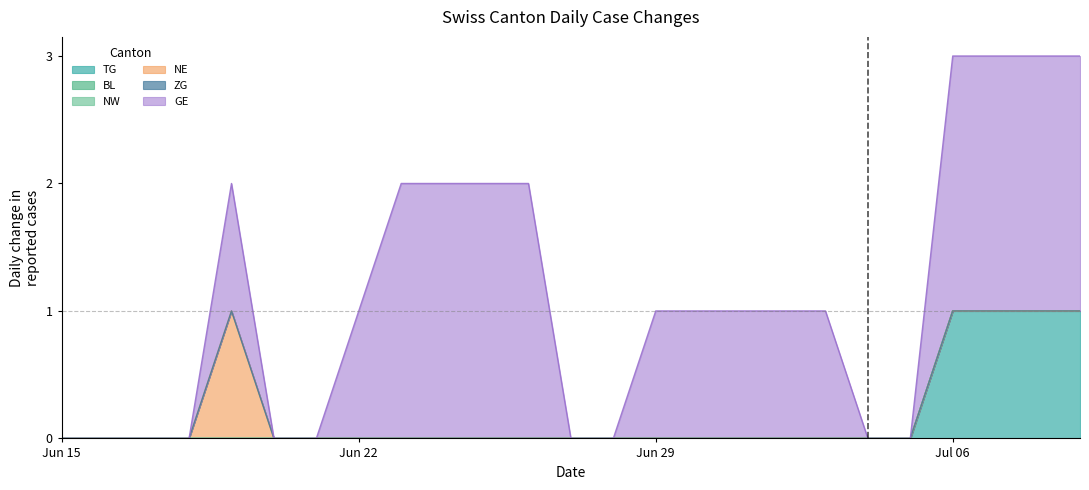

True or false: TG and ZG intersect in this chart.

False